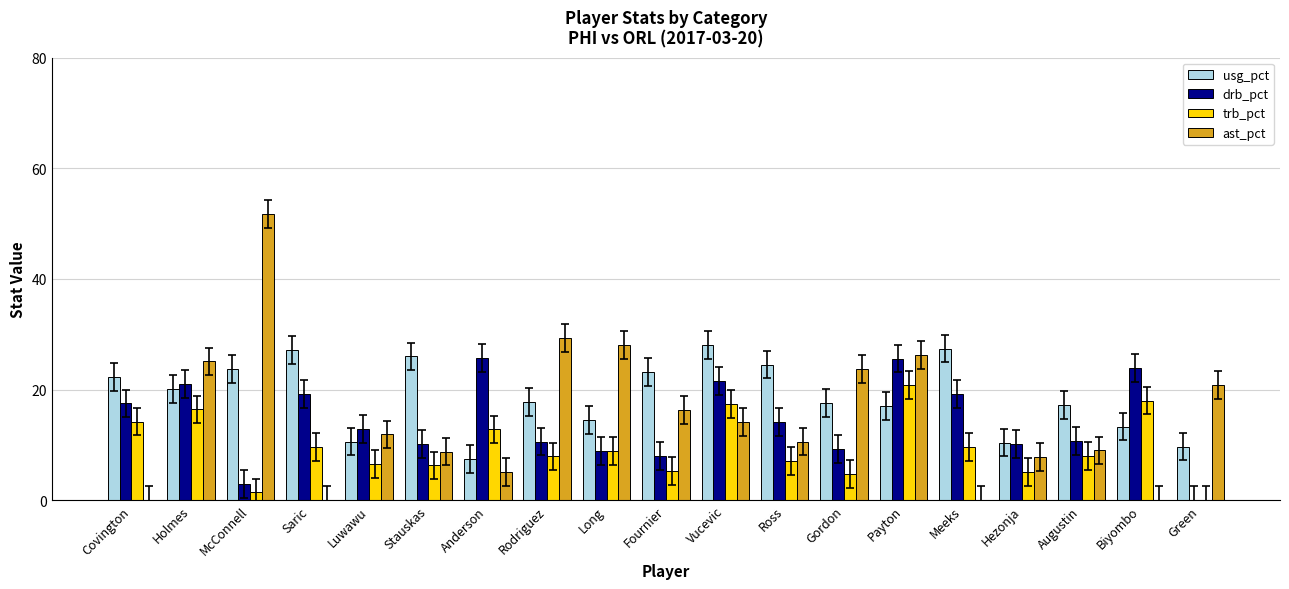

Is it true that usg_pct equals 17.6 at Gordon?

True